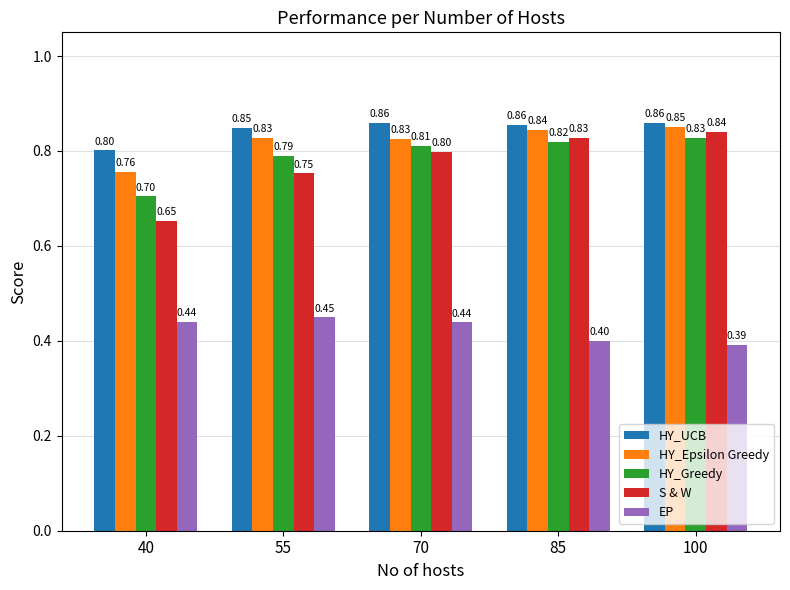

What is the sum of the S & W values at 85 and 40?

1.5